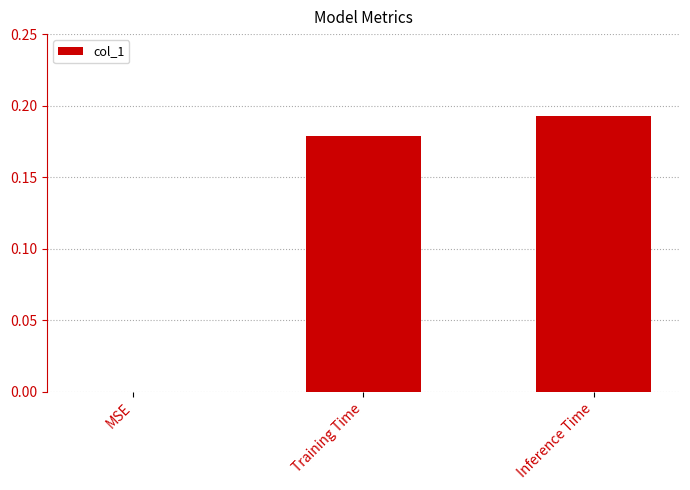

Are the bars horizontal?

No